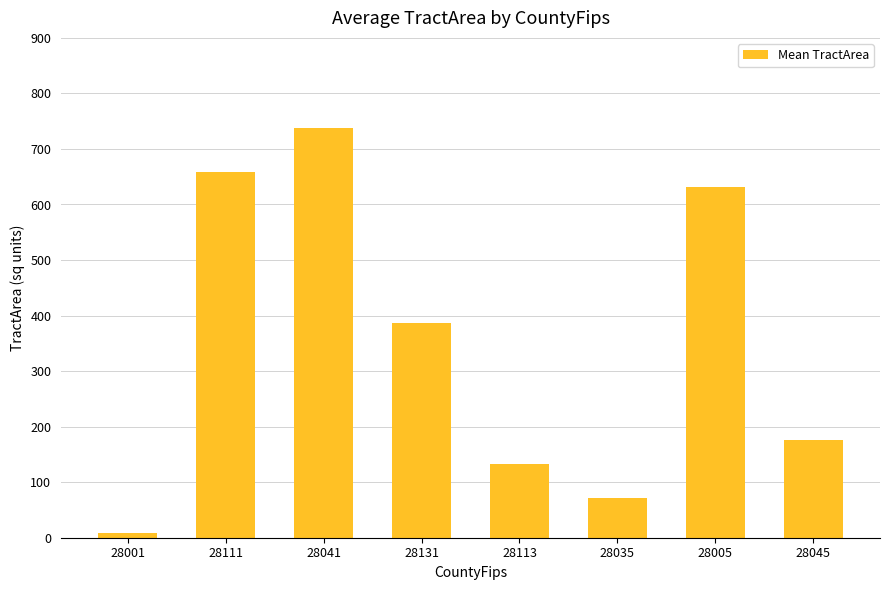

What is the change in value from 28001 to 28035?

+62.9